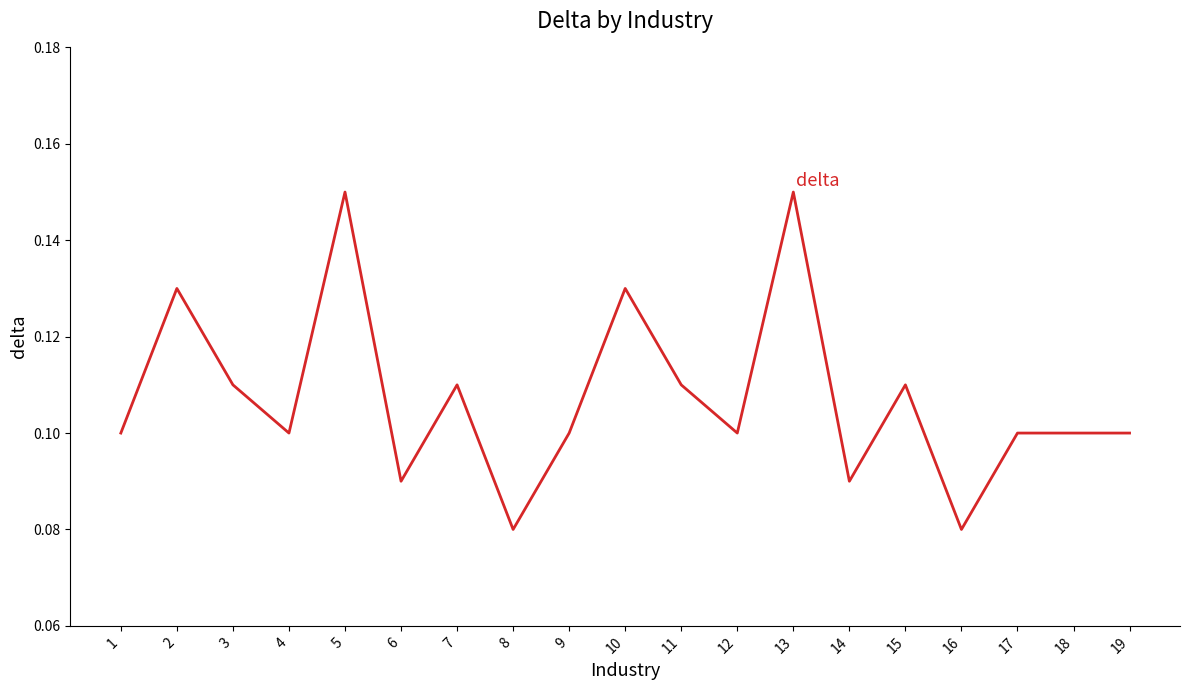

Is it true that the value at 15 is 0.2?

False